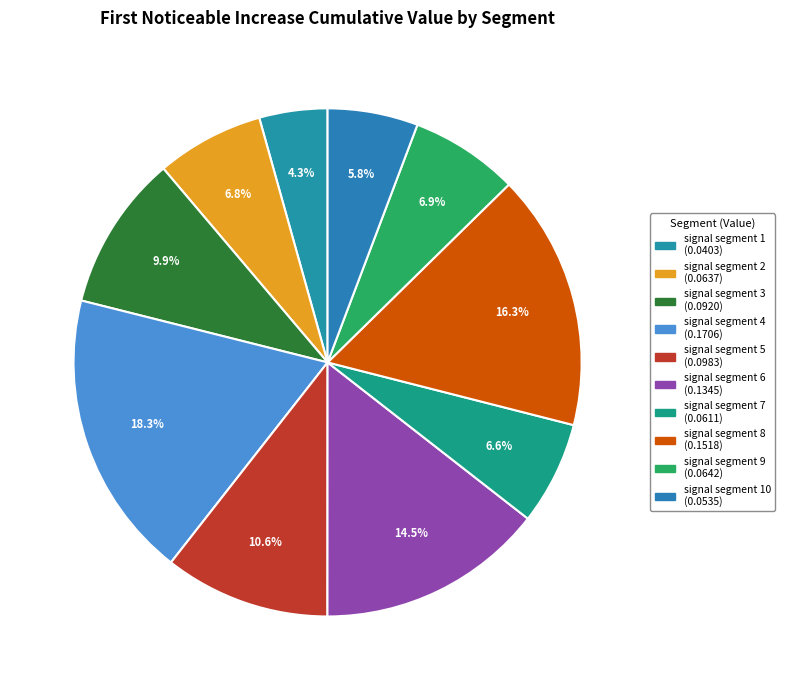

How many segments does this pie chart have?

10